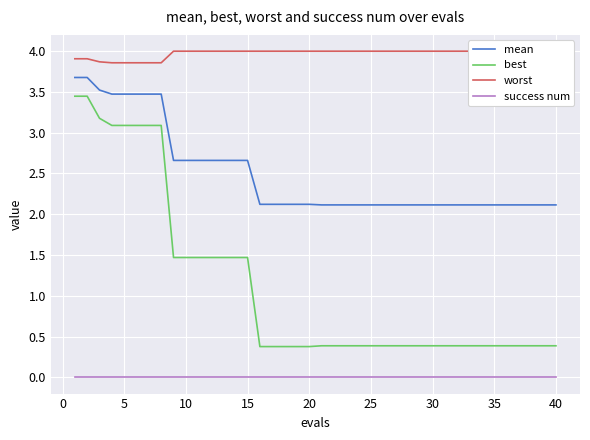

At how many categories does at least one series exceed 2?

40